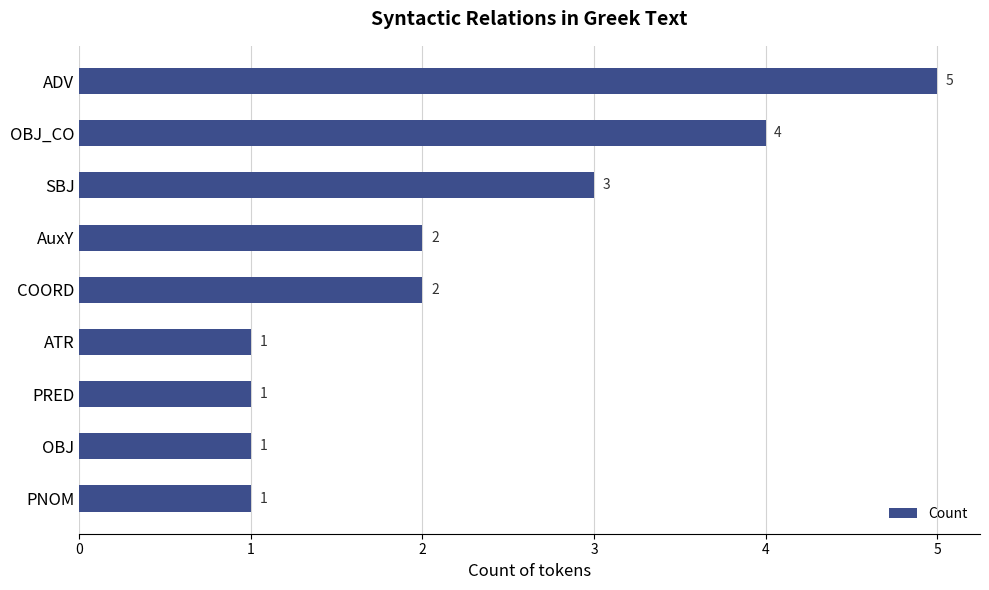

Reading top to bottom, what are all the values shown in this chart?

5	4	3	2	2	1	1	1	1